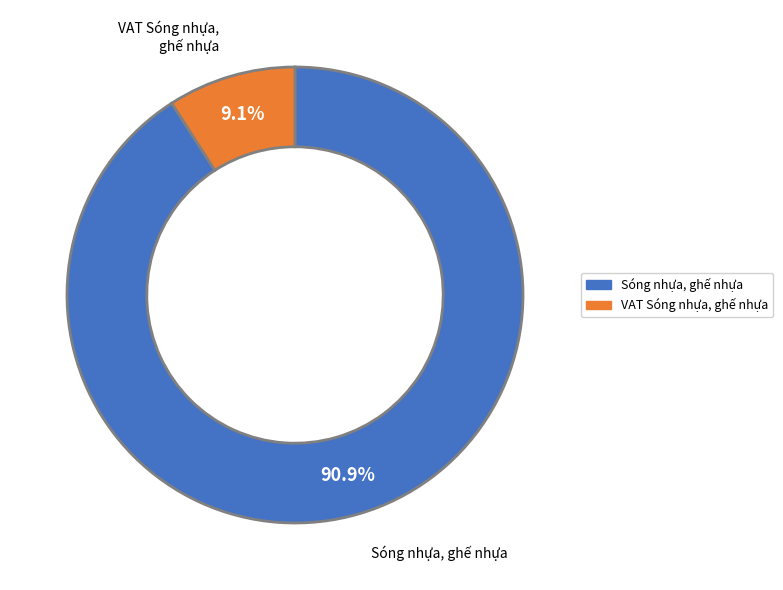

To the nearest percent, what percentage of the pie is VAT Sóng nhựa, ghế nhựa?

9%